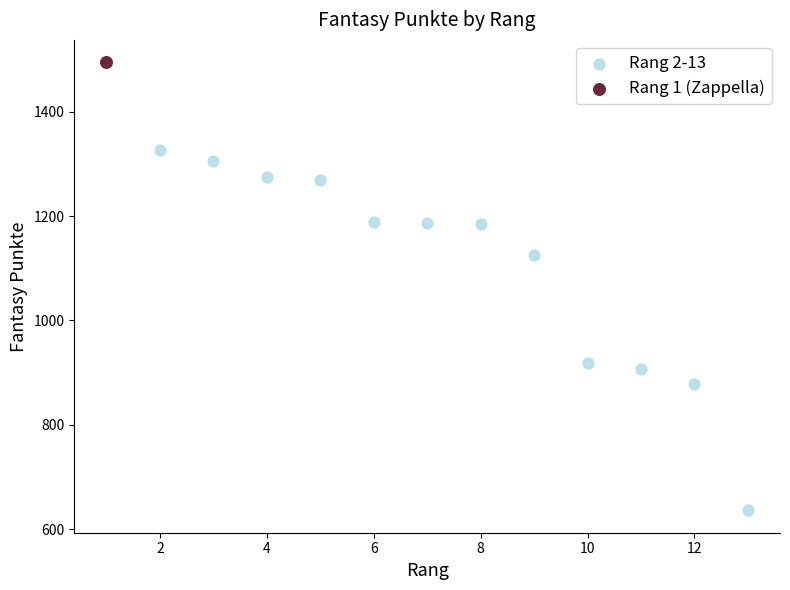

What are all the series names shown in the legend?

Rang 2-13, Rang 1 (Zappella)